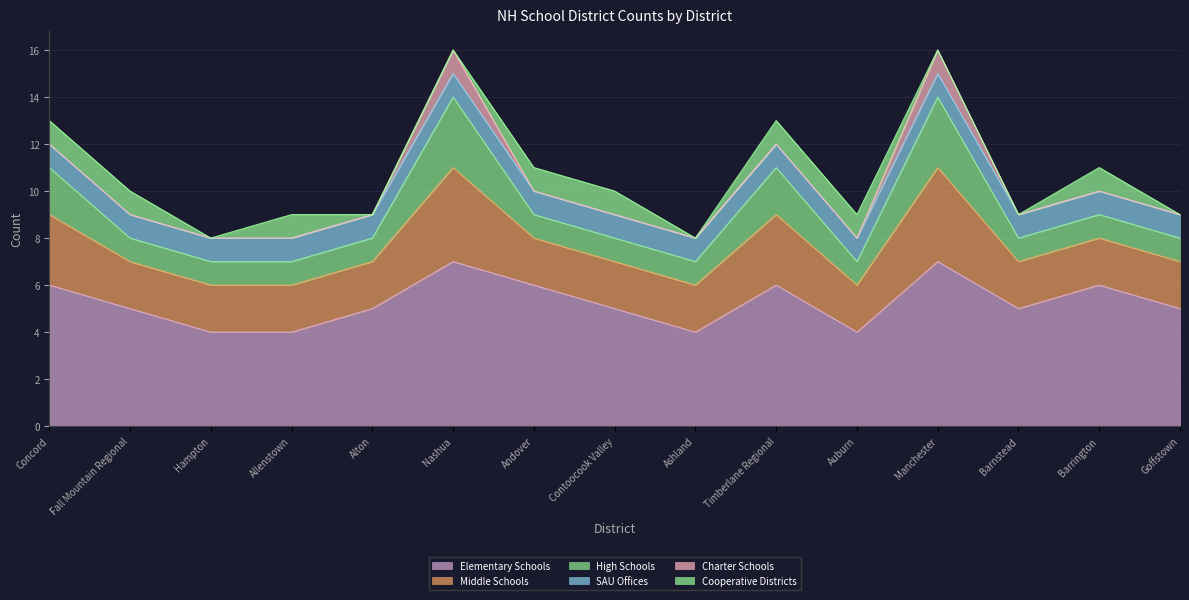

Rank the categories by High Schools value from lowest to highest.

Fall Mountain Regional, Hampton, Allenstown, Alton, Andover, Contoocook Valley, Ashland, Auburn, Barnstead, Barrington, Goffstown, Concord, Timberlane Regional, Nashua, Manchester